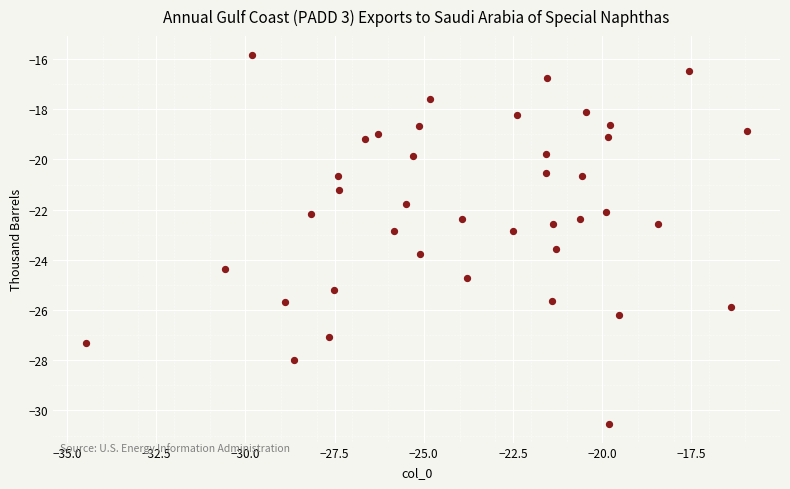

What is the range of X values (max minus min)?

18.5